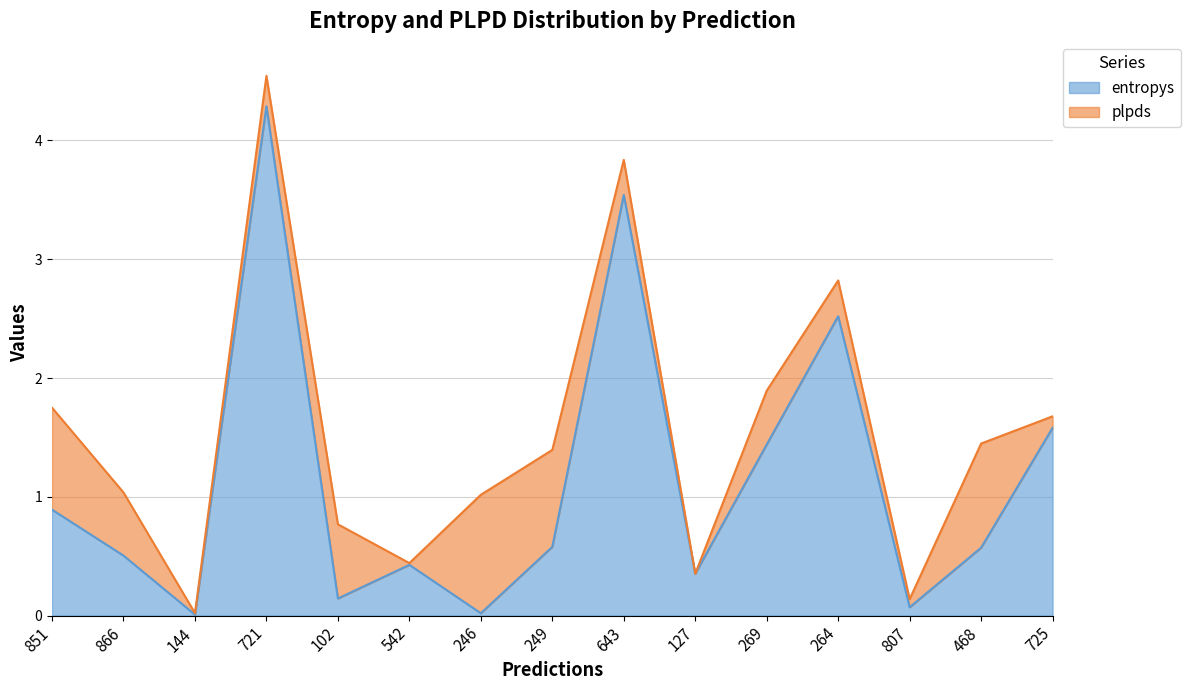

What is the maximum value for entropys?

4.3